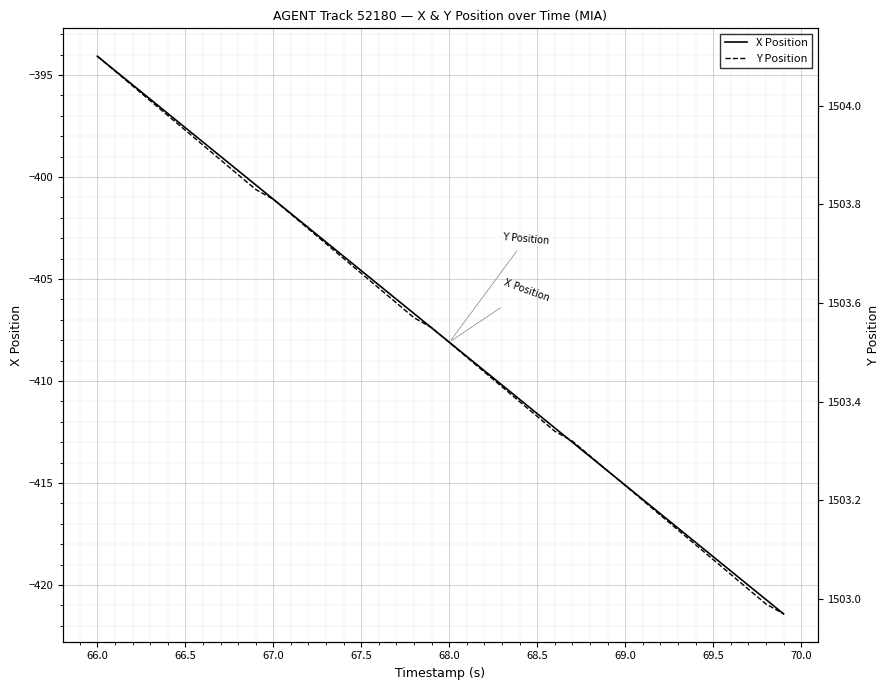

Is it true that X Position equals -404.6 at 67.5?

True